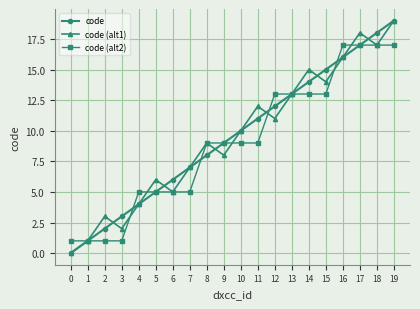

What is the sum of all code (alt1) values?

190